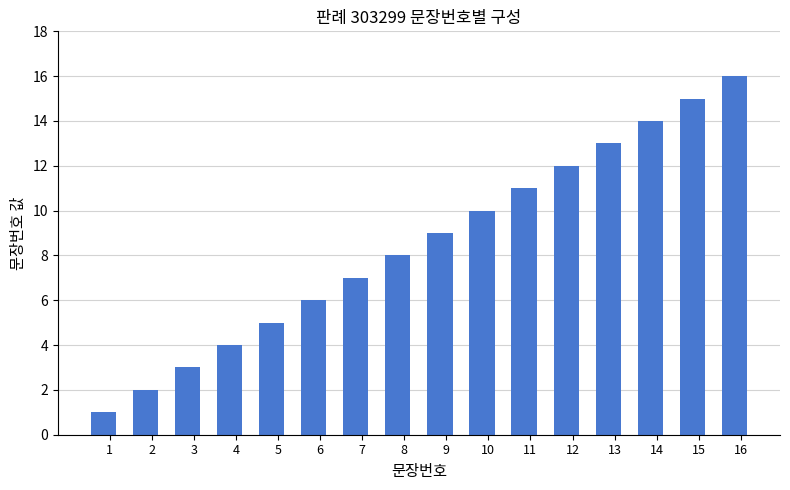

Reading left to right, extract all data points from this chart.

1=1	2=2	3=3	4=4	5=5	6=6	7=7	8=8	9=9	10=10	11=11	12=12	13=13	14=14	15=15	16=16